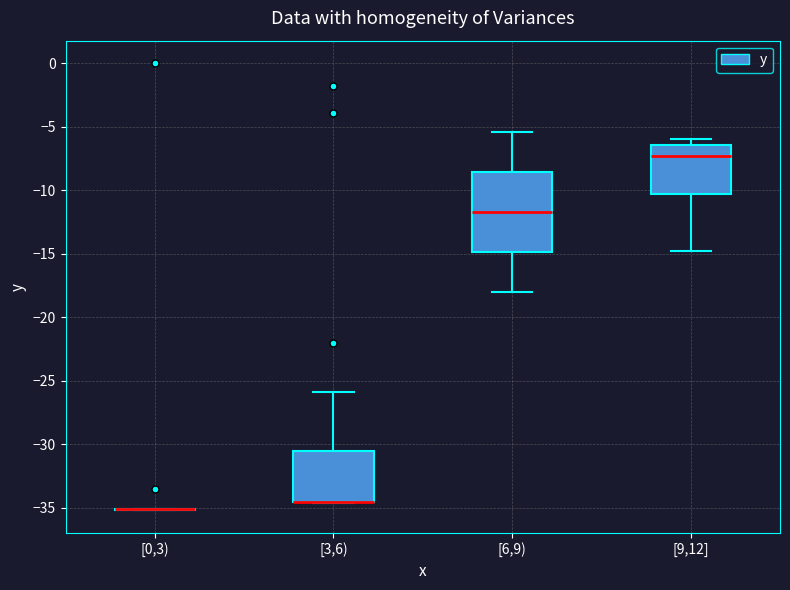

Reading left to right, transcribe this box plot: for each box, give where its median line is, the range the box spans, and where its two whiskers end, as read against the y-axis. The values are not printed on the chart, so give them approximately, as read against the axis.

[0,3): box collapsed to a line at -35.0, whiskers -35.0 to -35.0
[3,6): median -34.5 (drawn on the box's lower edge), box -34.5 to -30.5, whiskers -34.5 to -26.0
[6,9): median -11.5, box -15.0 to -8.5, whiskers -18.0 to -5.5
[9,12]: median -7.5, box -10.5 to -6.5, whiskers -15.0 to -6.0